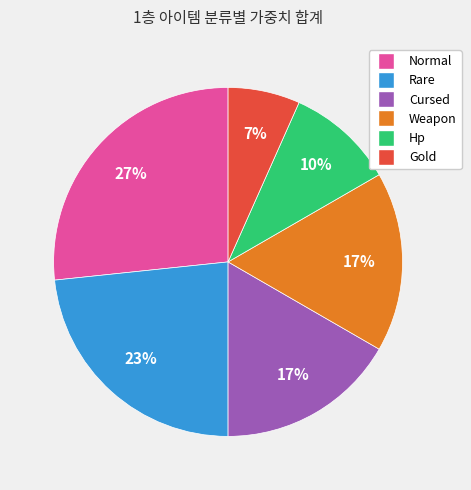

Does any single category account for the majority?

No